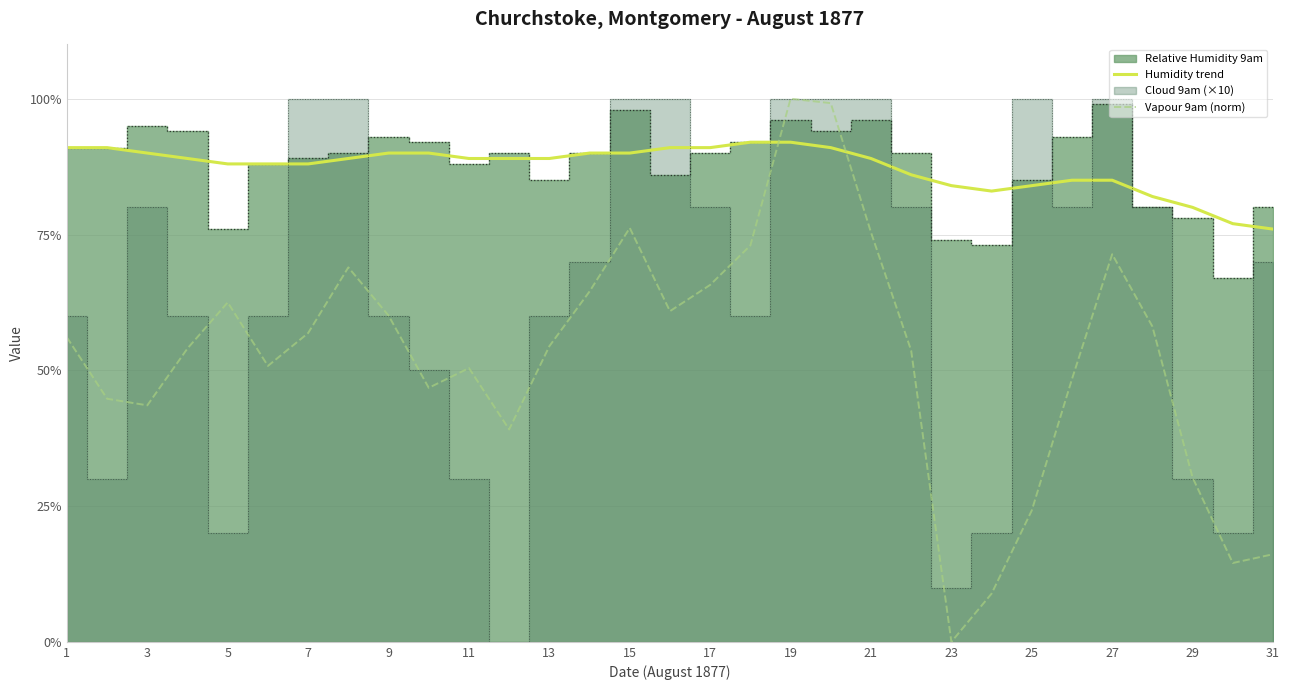

After their last crossing, which series has the higher values: Humidity trend or Vapour 9am (norm)?

Humidity trend